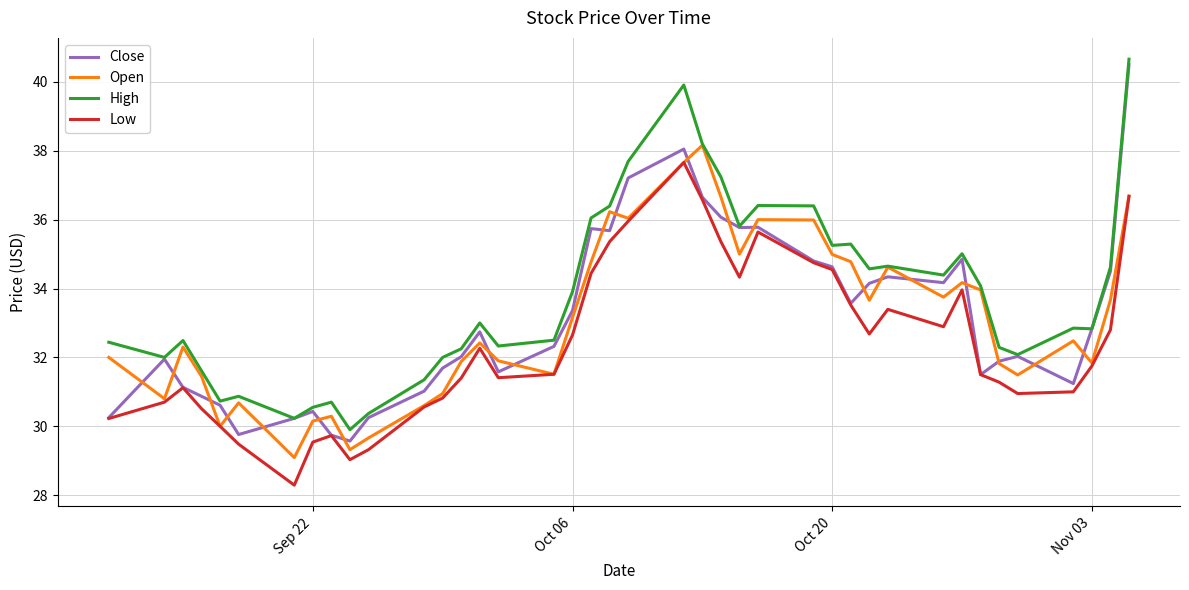

True or false: Low and High cross at least once.

False